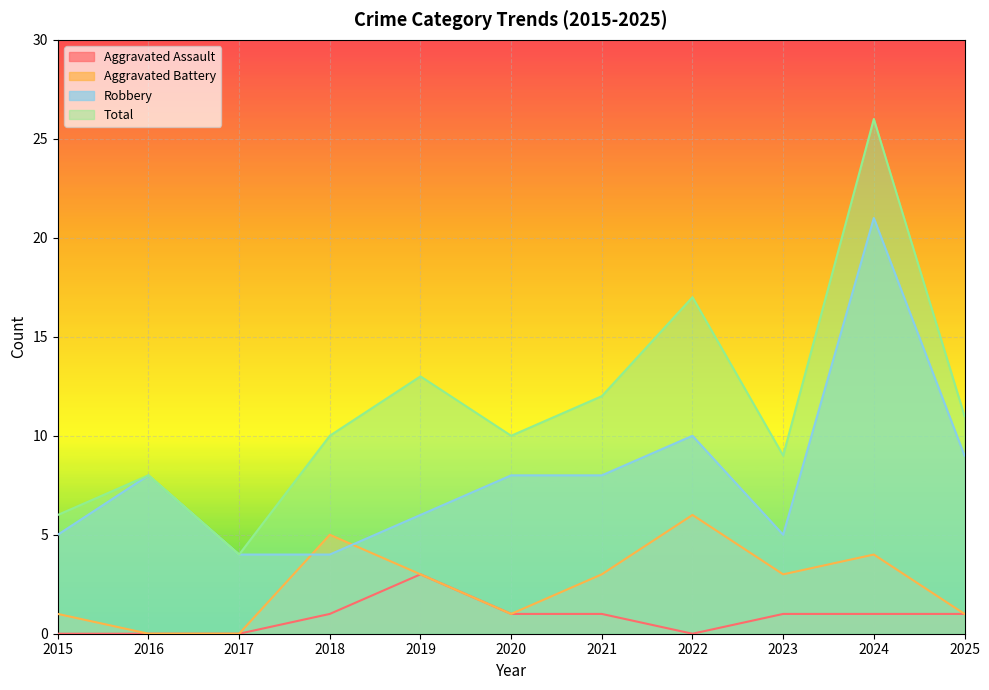

Rank the categories by Aggravated Assault value from lowest to highest.

2015, 2016, 2017, 2022, 2018, 2020, 2021, 2023, 2024, 2025, 2019